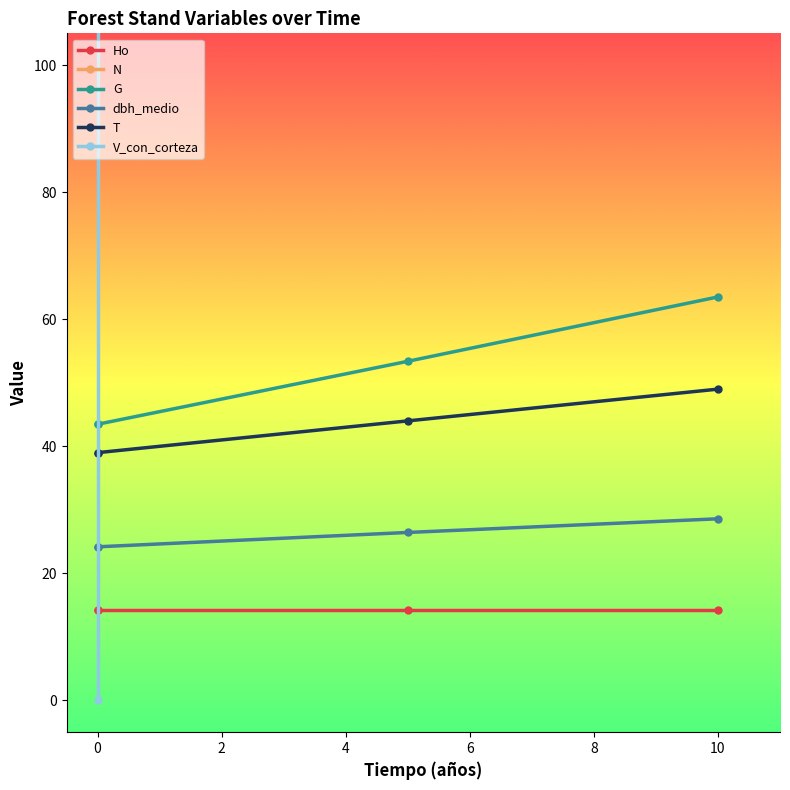

How many times do G and V_con_corteza cross each other?

1